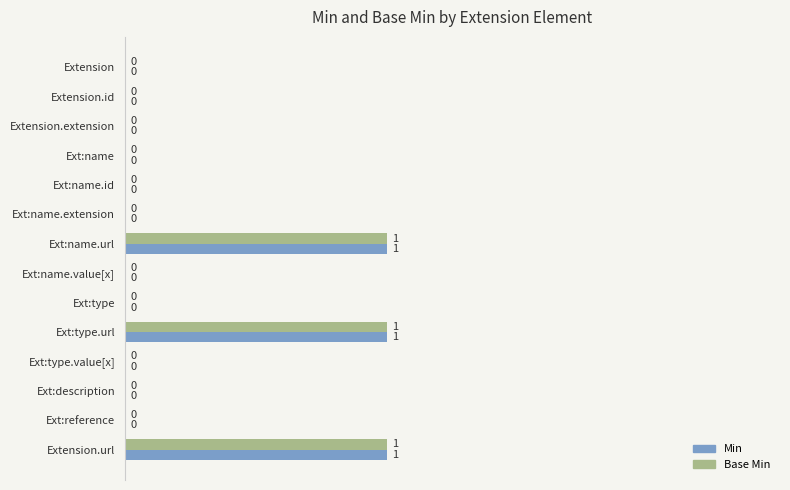

True or false: Base Min has a value of 0 at Ext:type.value[x].

True